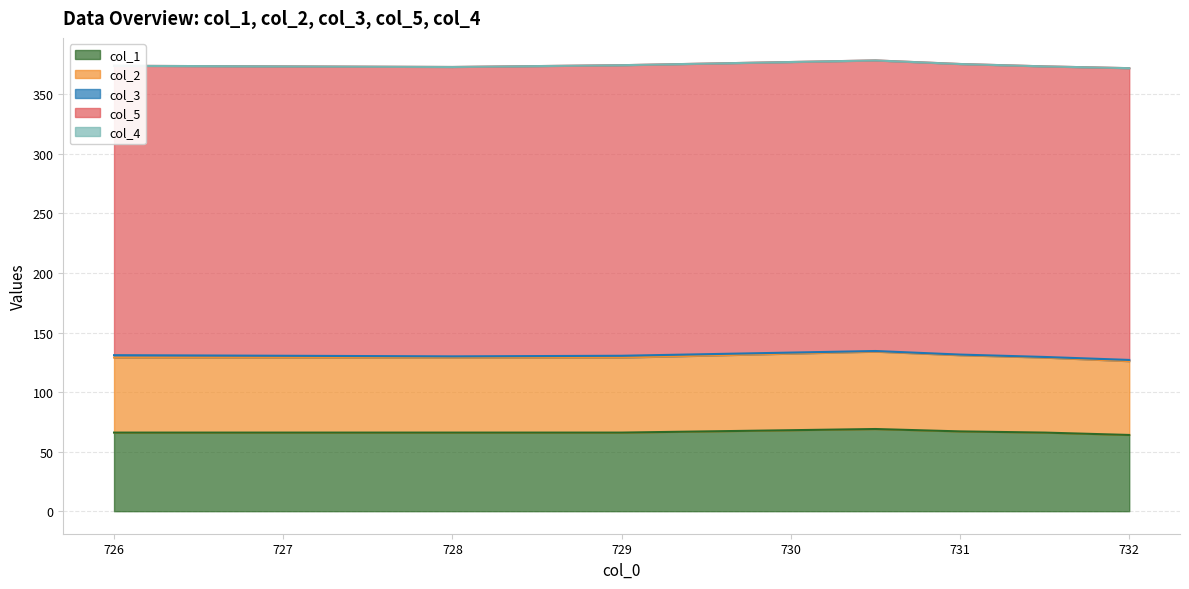

What is the sum of all col_2 values?

443.0